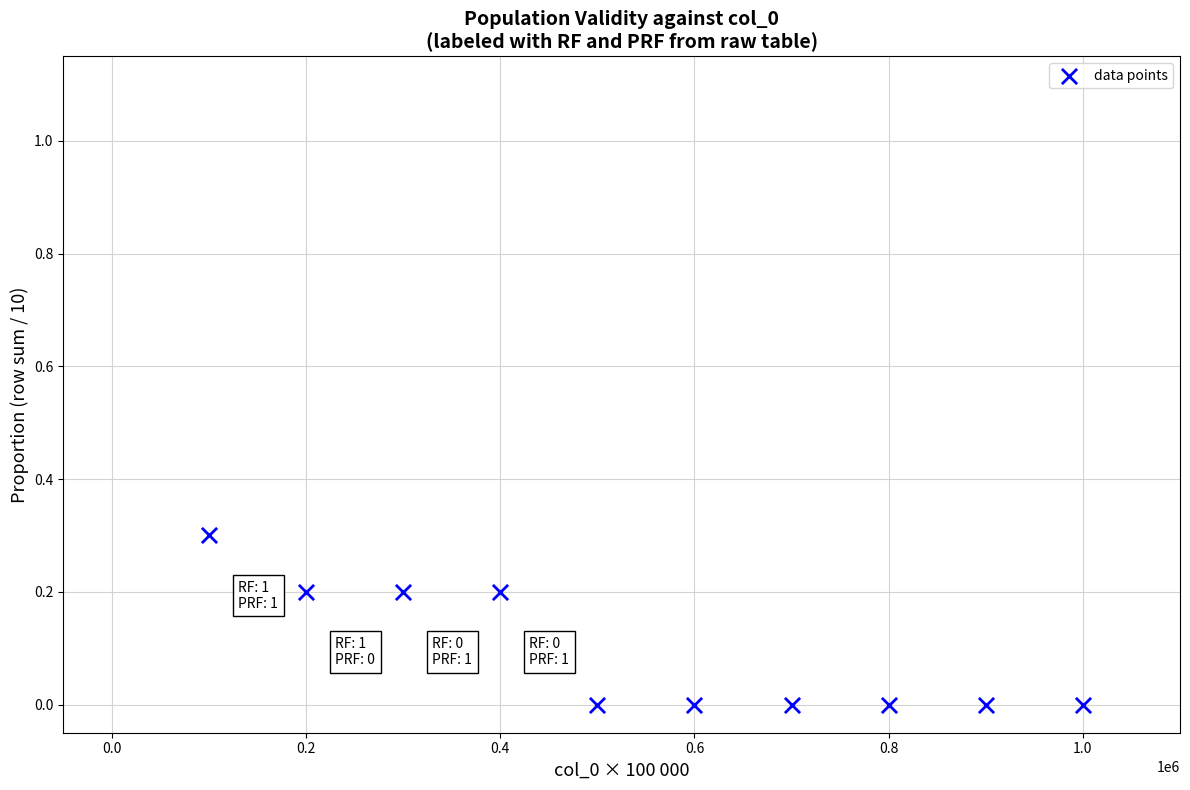

What is the average X value?

550000.0